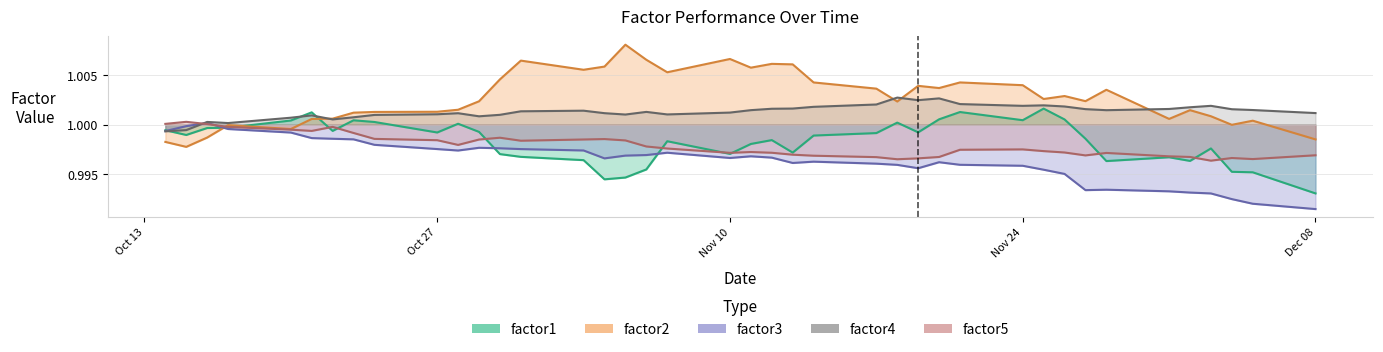

Reading left to right, transcribe all the data shown in this chart.

factor1: 1.0	1.0	1.0	1.0	1.0	1.0	1.0	1.0	1.0	1.0	1.0	1.0	1.0	1.0	1.0	1.0	1.0	1.0	1.0	1.0	1.0	1.0	1.0	1.0	1.0	1.0	1.0	1.0	1.0	1.0	1.0	1.0	1.0	1.0	1.0	1.0	1.0	1.0	1.0	1.0
factor2: 1.0	1.0	1.0	1.0	1.0	1.0	1.0	1.0	1.0	1.0	1.0	1.0	1.0	1.0	1.0	1.0	1.0	1.0	1.0	1.0	1.0	1.0	1.0	1.0	1.0	1.0	1.0	1.0	1.0	1.0	1.0	1.0	1.0	1.0	1.0	1.0	1.0	1.0	1.0	1.0
factor3: 1.0	1.0	1.0	1.0	1.0	1.0	1.0	1.0	1.0	1.0	1.0	1.0	1.0	1.0	1.0	1.0	1.0	1.0	1.0	1.0	1.0	1.0	1.0	1.0	1.0	1.0	1.0	1.0	1.0	1.0	1.0	1.0	1.0	1.0	1.0	1.0	1.0	1.0	1.0	1.0
factor4: 1.0	1.0	1.0	1.0	1.0	1.0	1.0	1.0	1.0	1.0	1.0	1.0	1.0	1.0	1.0	1.0	1.0	1.0	1.0	1.0	1.0	1.0	1.0	1.0	1.0	1.0	1.0	1.0	1.0	1.0	1.0	1.0	1.0	1.0	1.0	1.0	1.0	1.0	1.0	1.0
factor5: 1.0	1.0	1.0	1.0	1.0	1.0	1.0	1.0	1.0	1.0	1.0	1.0	1.0	1.0	1.0	1.0	1.0	1.0	1.0	1.0	1.0	1.0	1.0	1.0	1.0	1.0	1.0	1.0	1.0	1.0	1.0	1.0	1.0	1.0	1.0	1.0	1.0	1.0	1.0	1.0